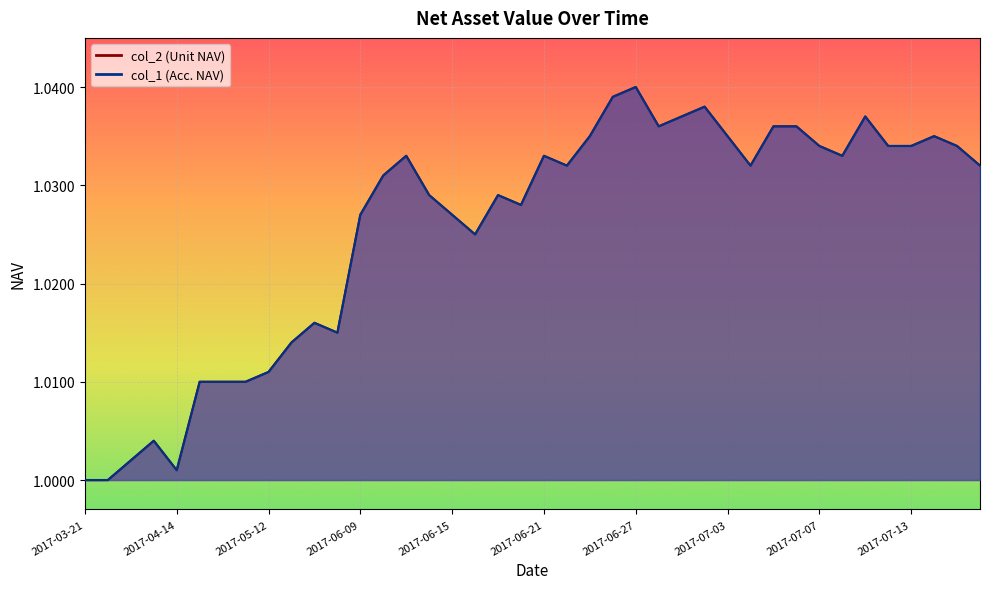

What is the value of the col_1 point at the 28th from the left?

1.0